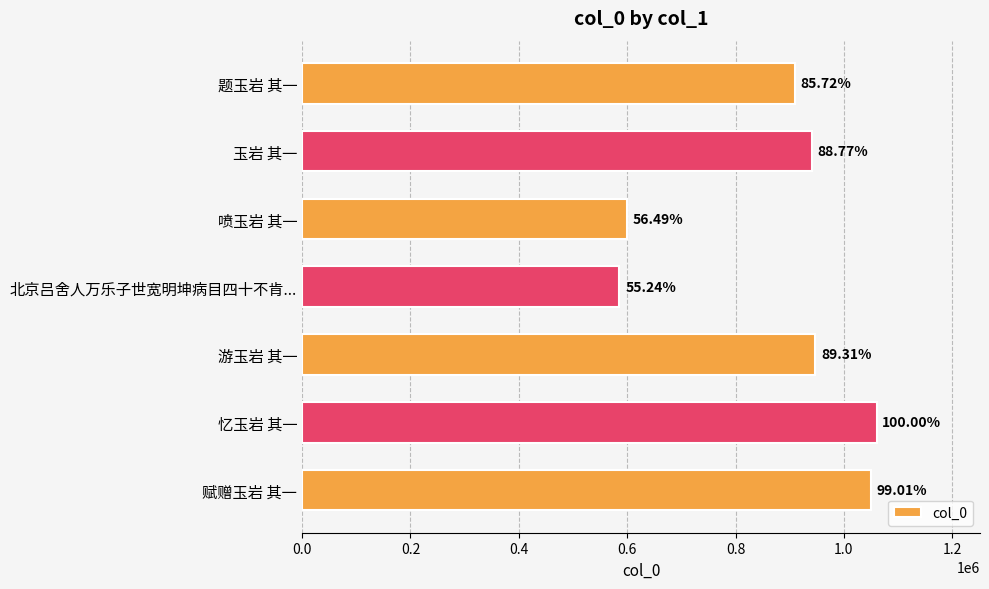

What is the difference between the maximum and minimum values?

474551